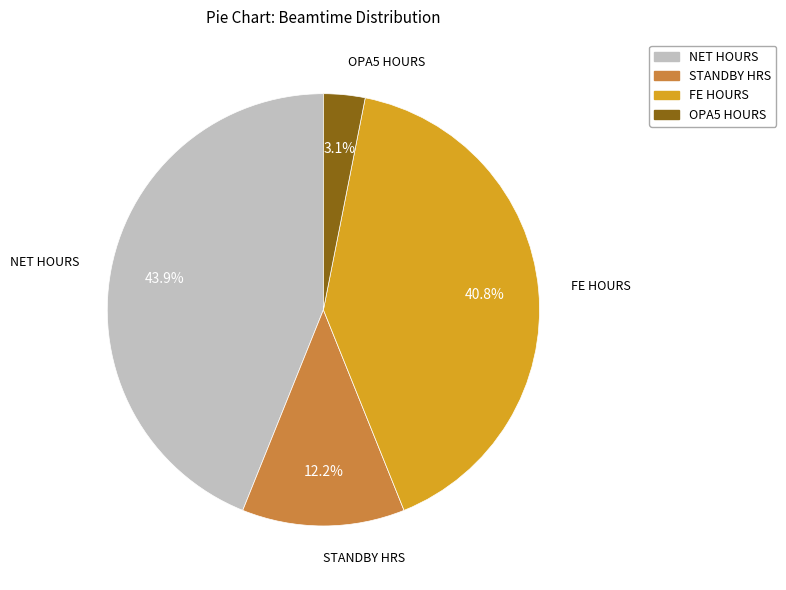

To the nearest percent, what portion does OPA5 HOURS represent?

3%